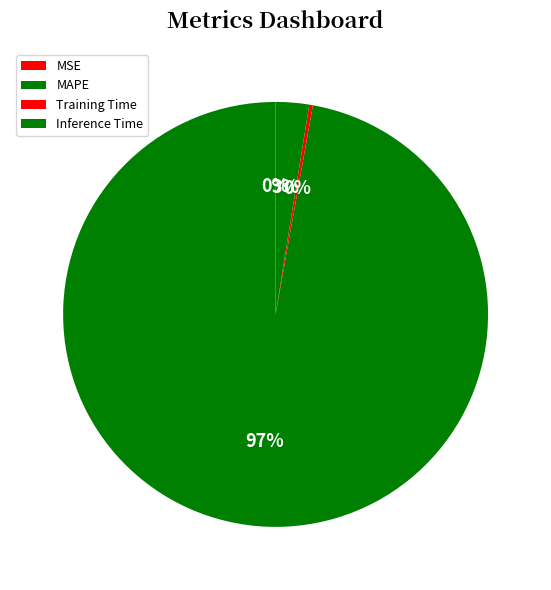

Combined, do Inference Time and MAPE account for over 50%?

Yes